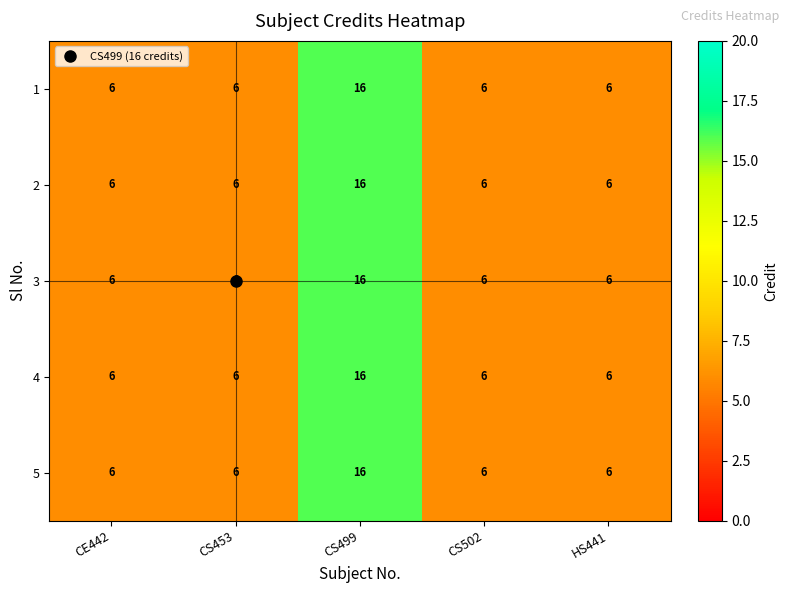

How many series are shown in this chart?

5